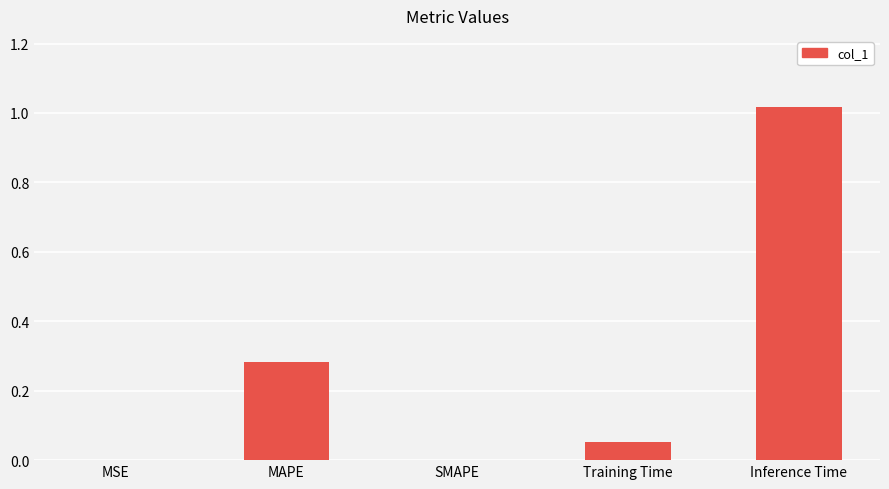

What is the change in value from MAPE to Inference Time?

+0.7